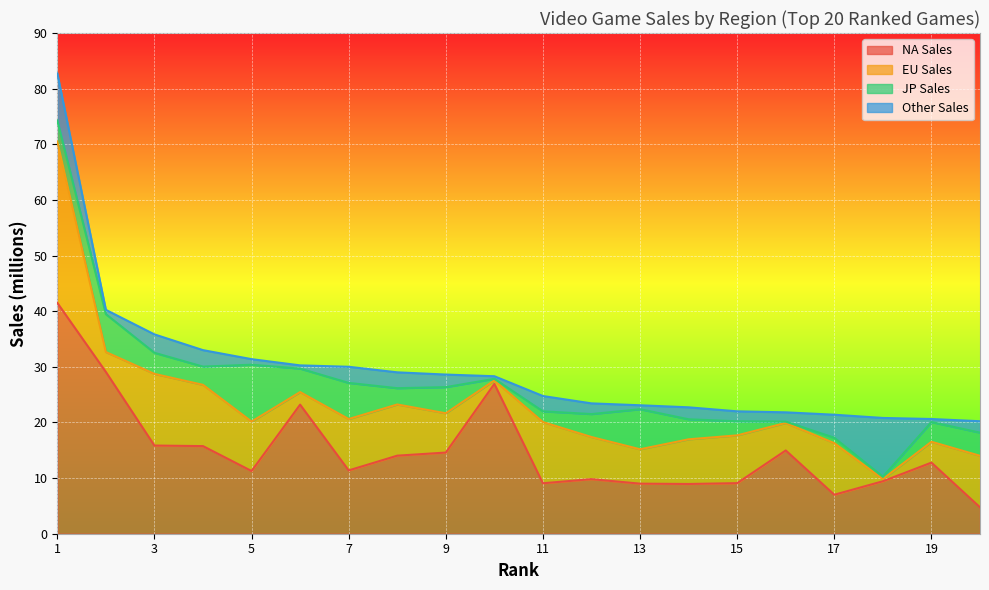

The value of Other Sales at 17 is 4.1. True or false?

True